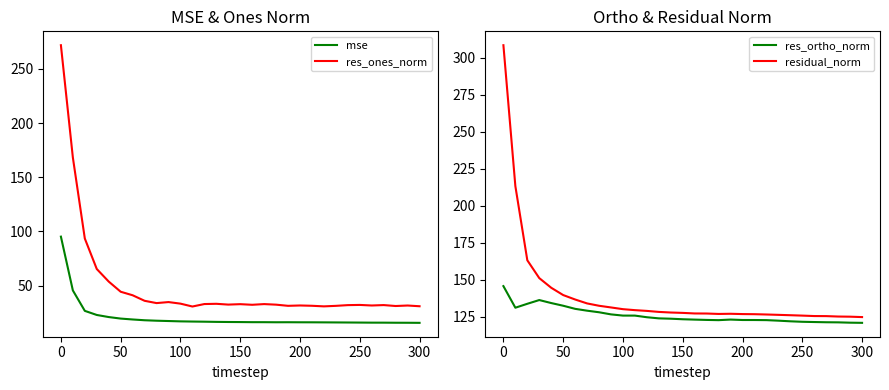

What is the sum of all res_ortho_norm values?

3910.0